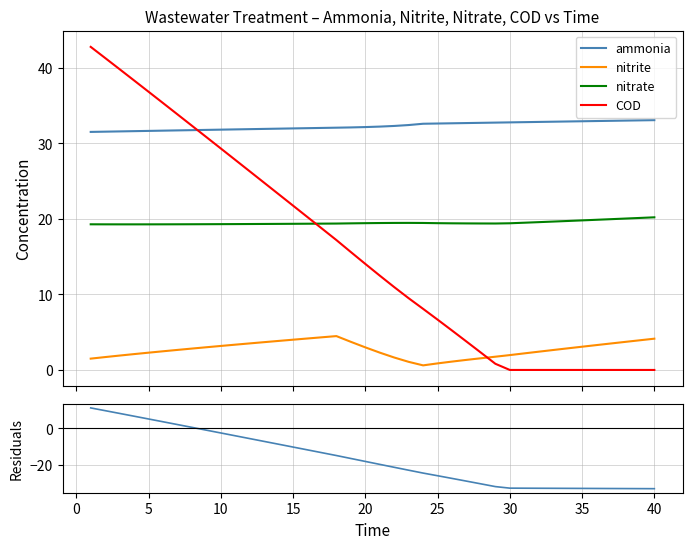

Does the chart have visible grid lines?

Yes